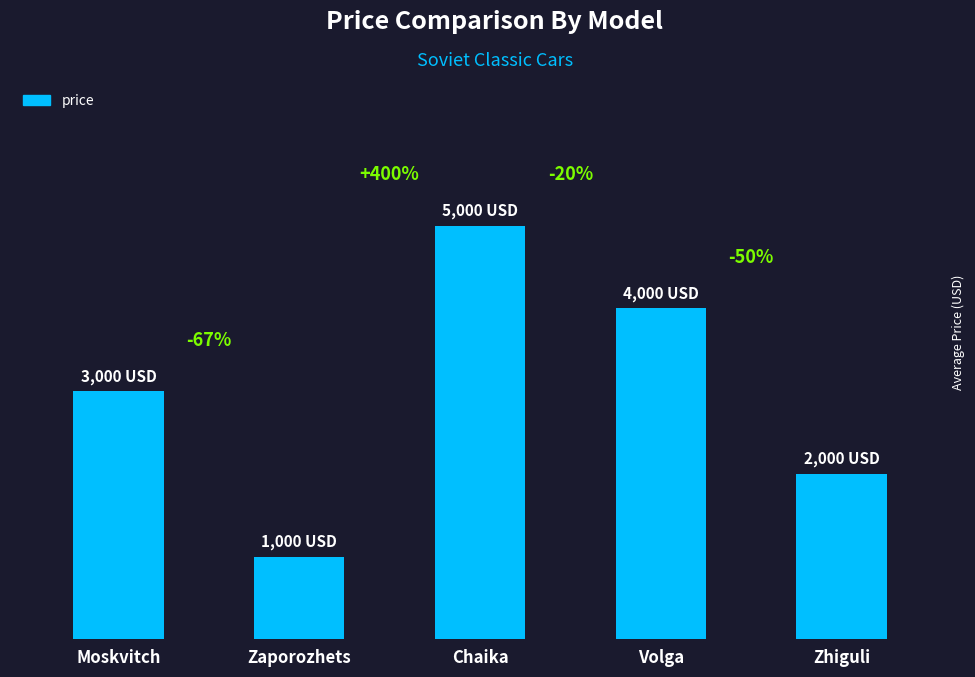

Reading left to right, extract all data points from this chart.

Moskvitch=3000	Zaporozhets=1000	Chaika=5000	Volga=4000	Zhiguli=2000